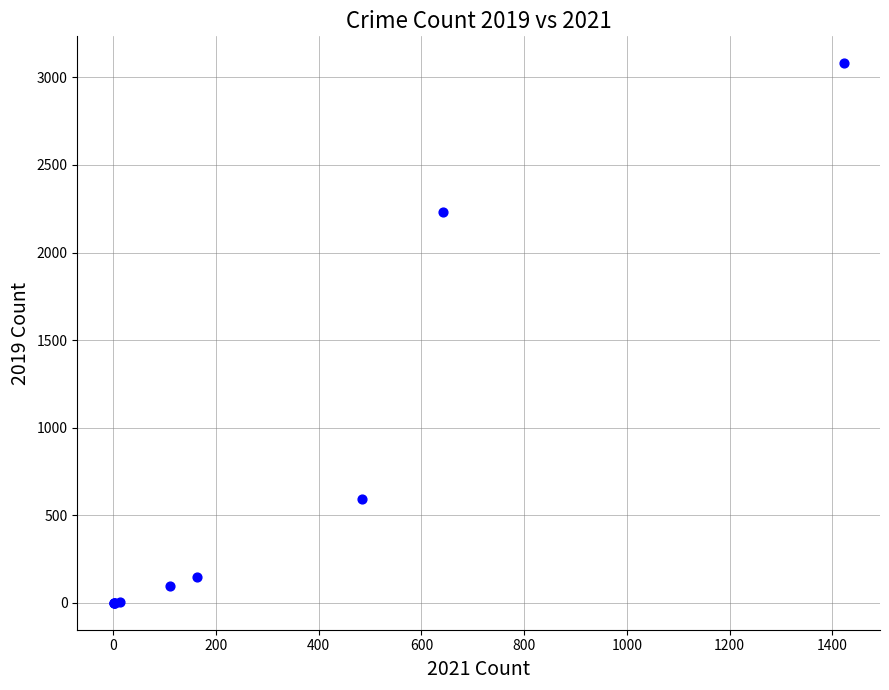

What Y value in the scatter plot is closest to 1540?

2230